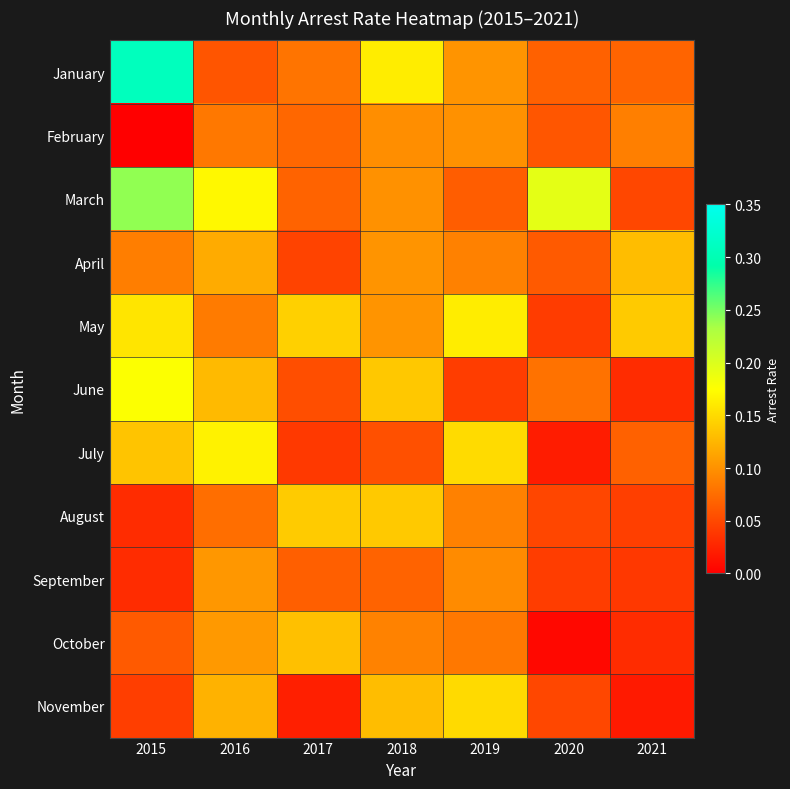

What is the spread (max minus min) of values at 2015?

0.3